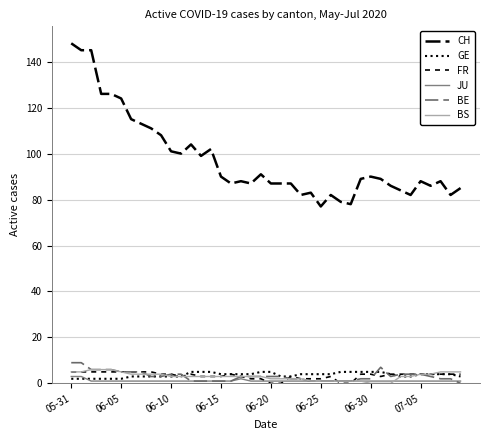

At which category does JU reach its first local peak?

17